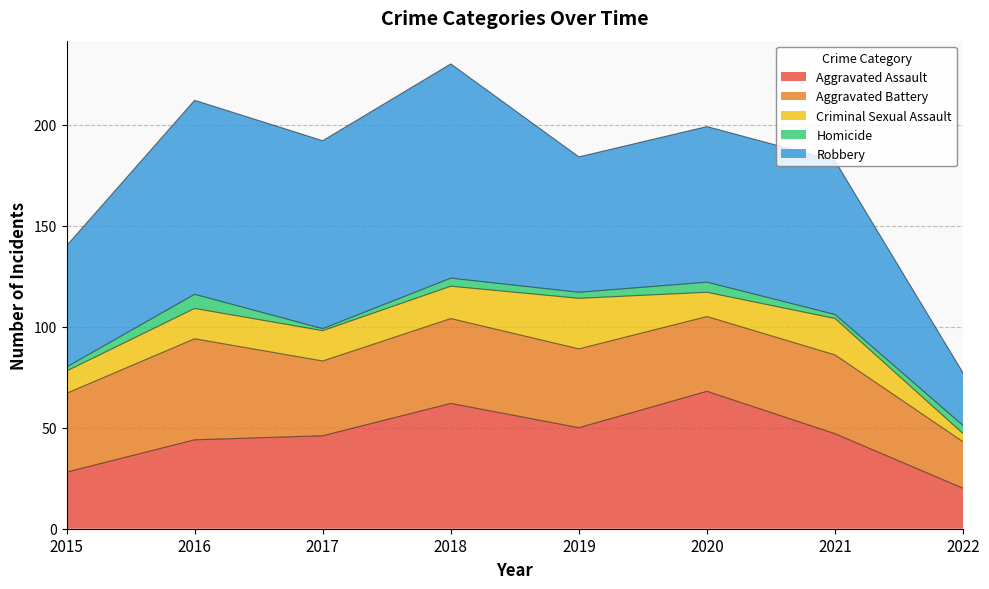

True or false: Homicide and Aggravated Assault intersect in this chart.

False